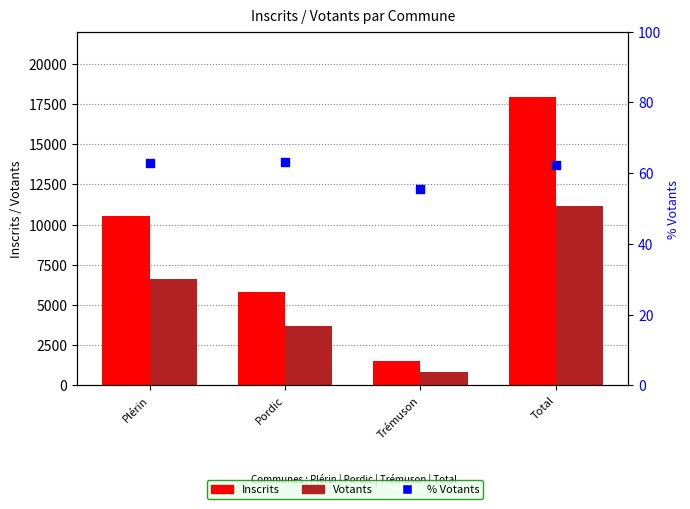

What are all the series names shown in the legend?

Inscrits, Votants, % Votants